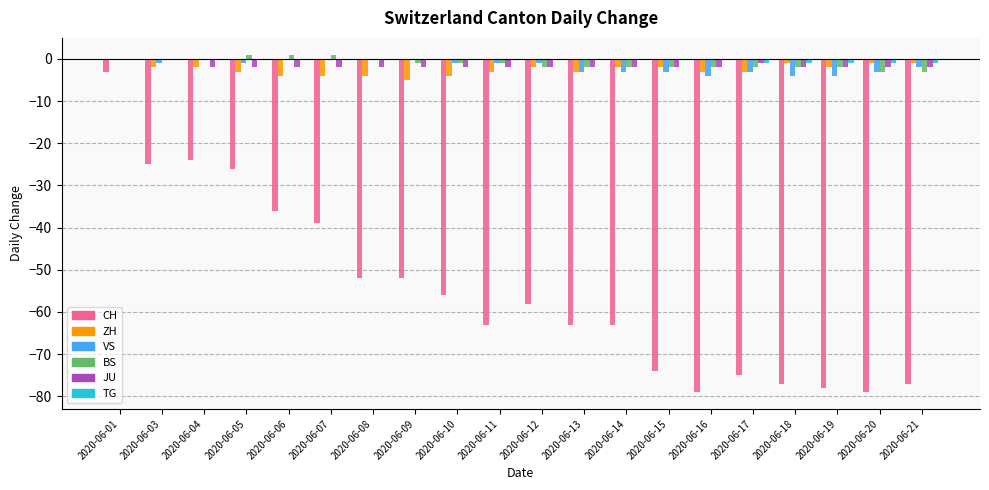

What is the sum of all CH values?

-1099